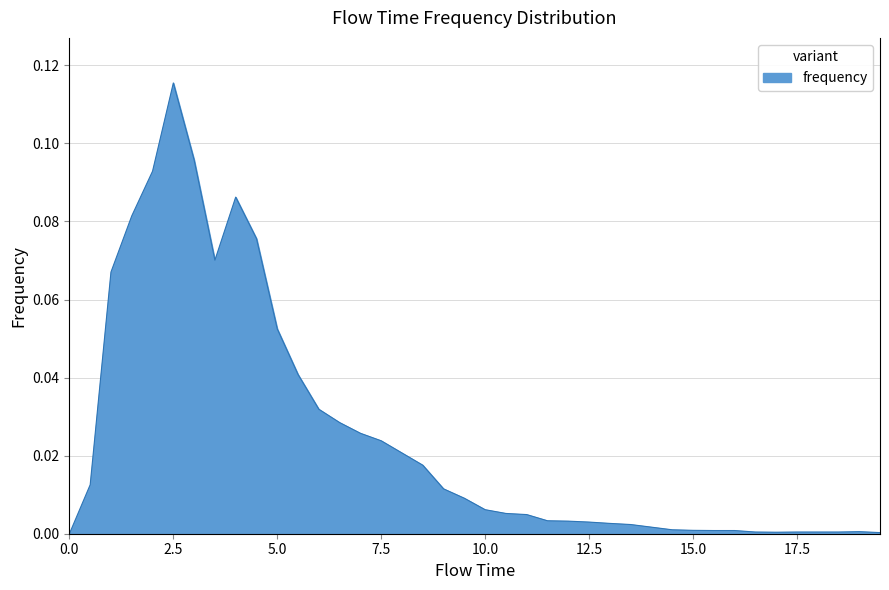

What is the sum of all values?

1.0